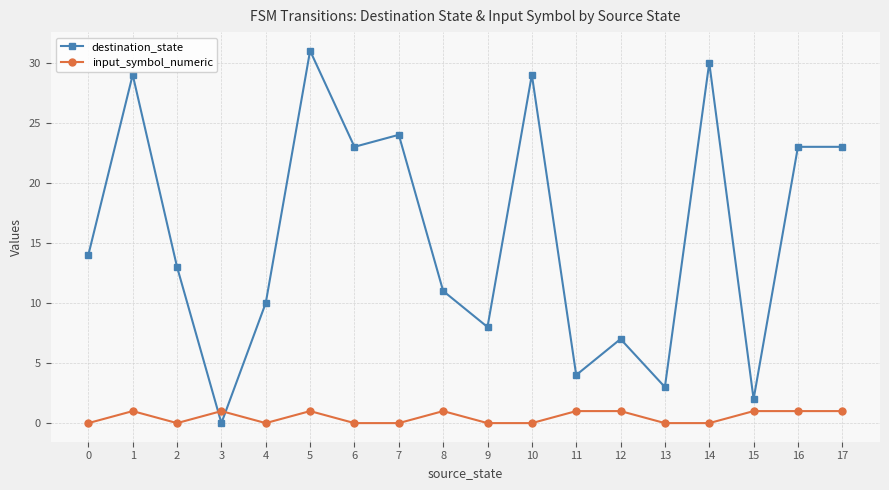

How many times do destination_state and input_symbol_numeric cross each other?

2